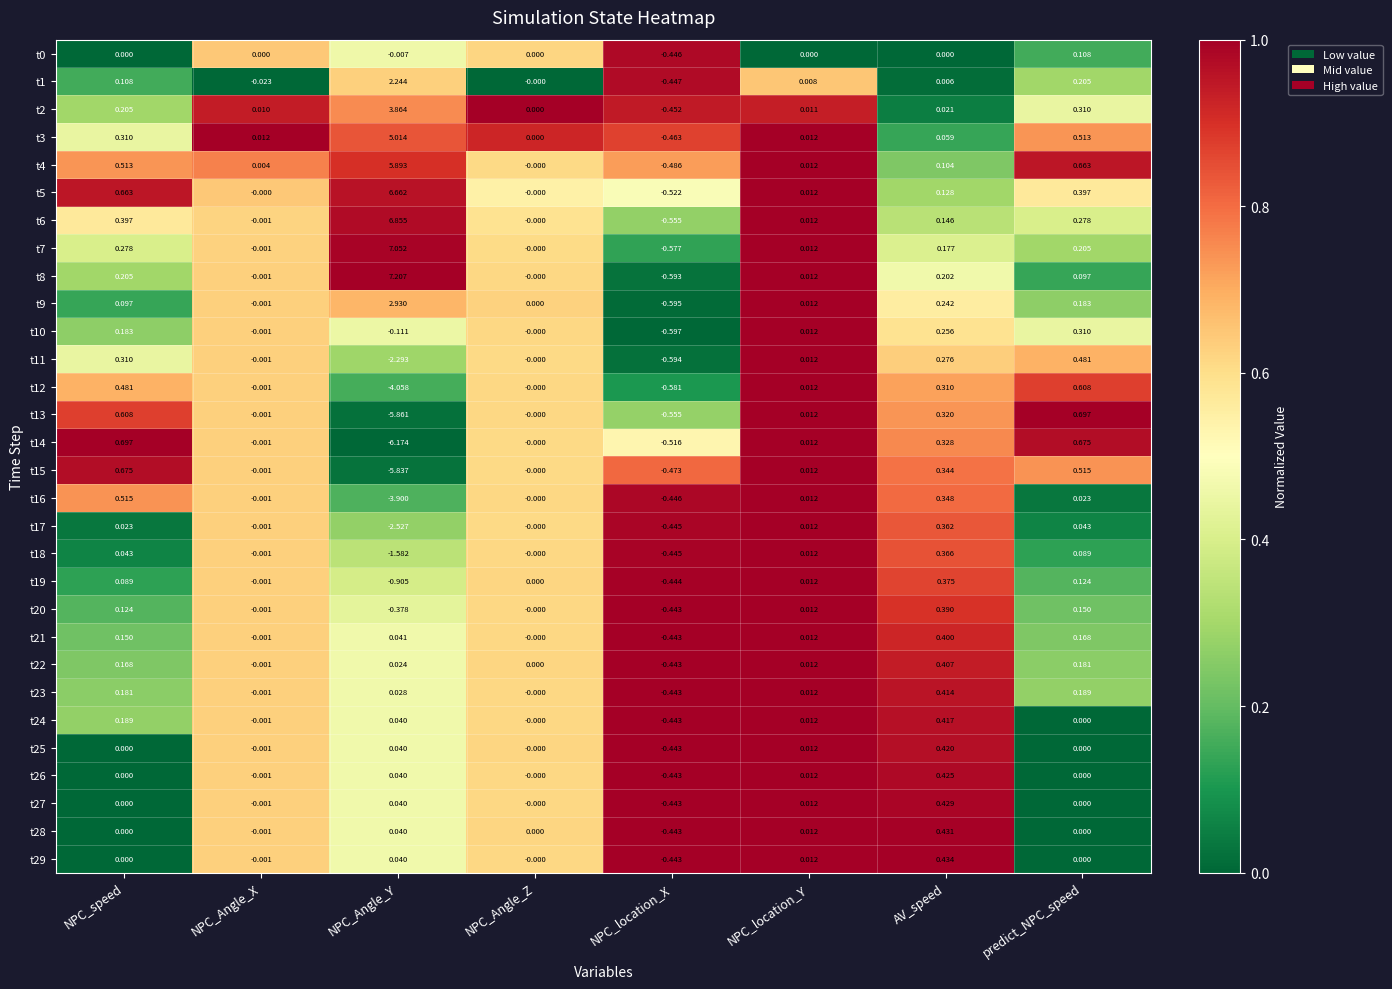

Where is t2 nearest to the value 1?

predict_NPC_speed